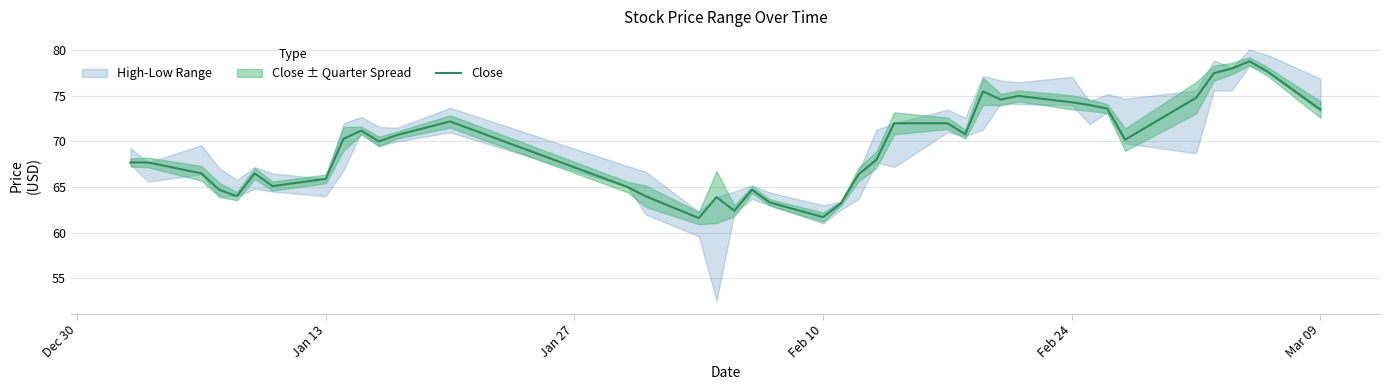

Reading left to right, list all the values displayed in this chart.

67.7	67.7	66.5	64.7	64.0	66.5	65.1	65.9	70.3	71.2	70.0	70.7	72.2	65.0	64.0	61.6	63.9	62.4	64.7	63.3	61.7	63.2	66.4	68.0	72.0	72.0	70.8	75.5	74.6	75.0	74.3	74.0	73.6	70.2	74.8	77.5	78.0	78.8	77.7	73.5